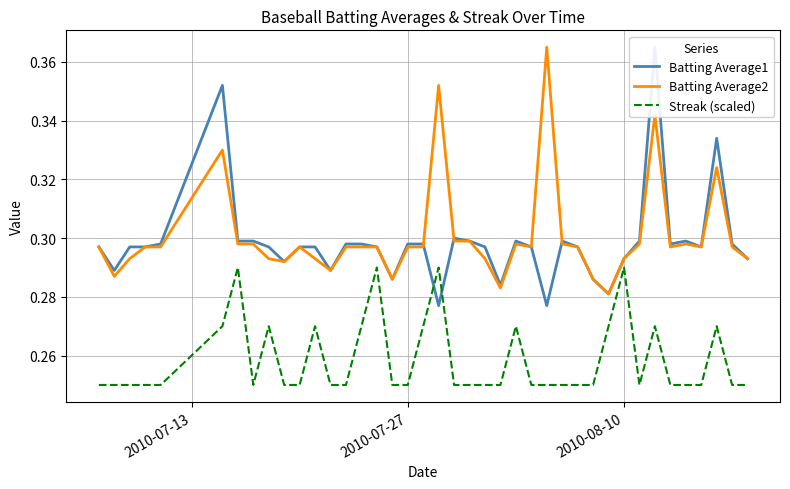

True or false: Batting Average1 and Batting Average2 cross at least once.

True